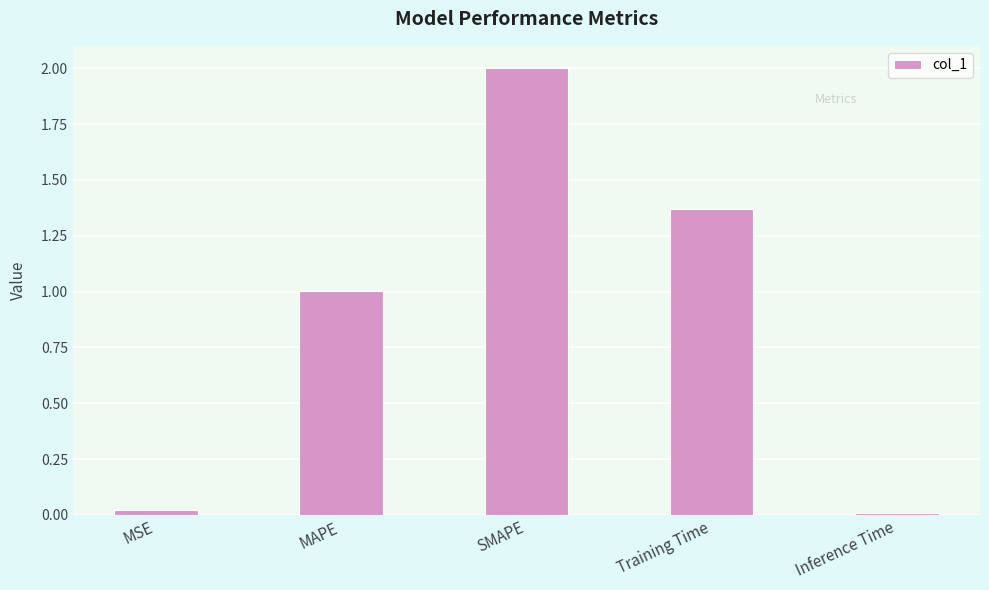

The chart shows a value of 1.0 at MAPE. True or false?

True